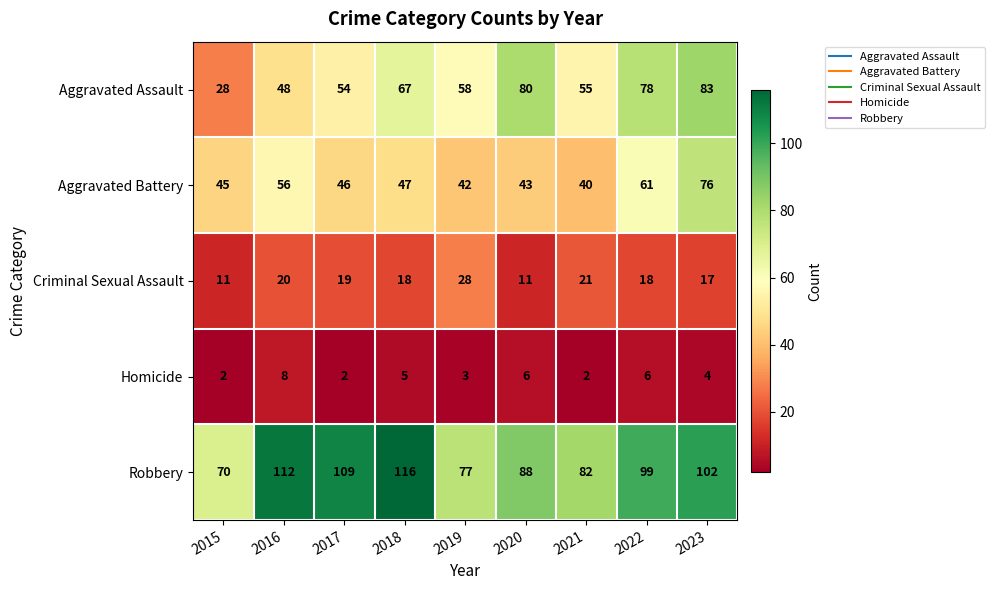

Rank the series by their maximum value, from lowest to highest.

Homicide, Criminal Sexual Assault, Aggravated Battery, Aggravated Assault, Robbery